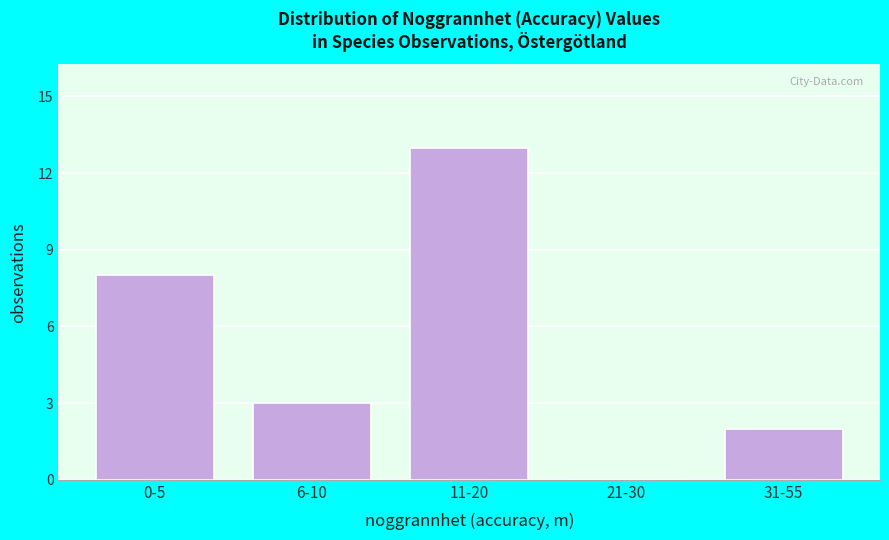

Reading left to right, list all the values displayed in this chart.

0-5=8	6-10=3	11-20=13	21-30=0	31-55=2